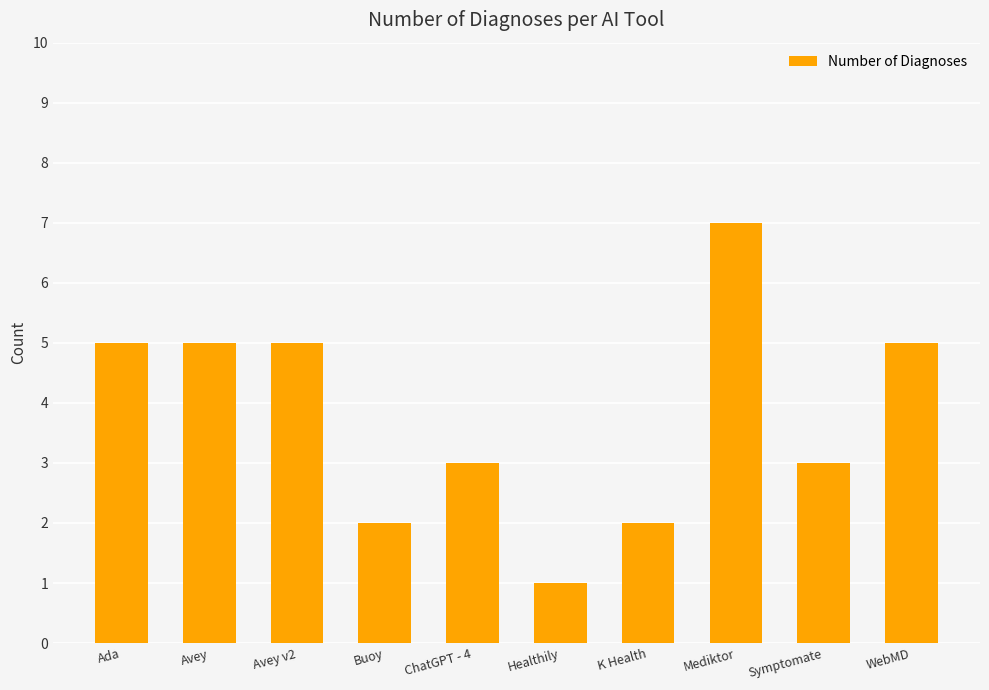

Approximately how many times larger is the value at Avey v2 compared to ChatGPT - 4?

1.7